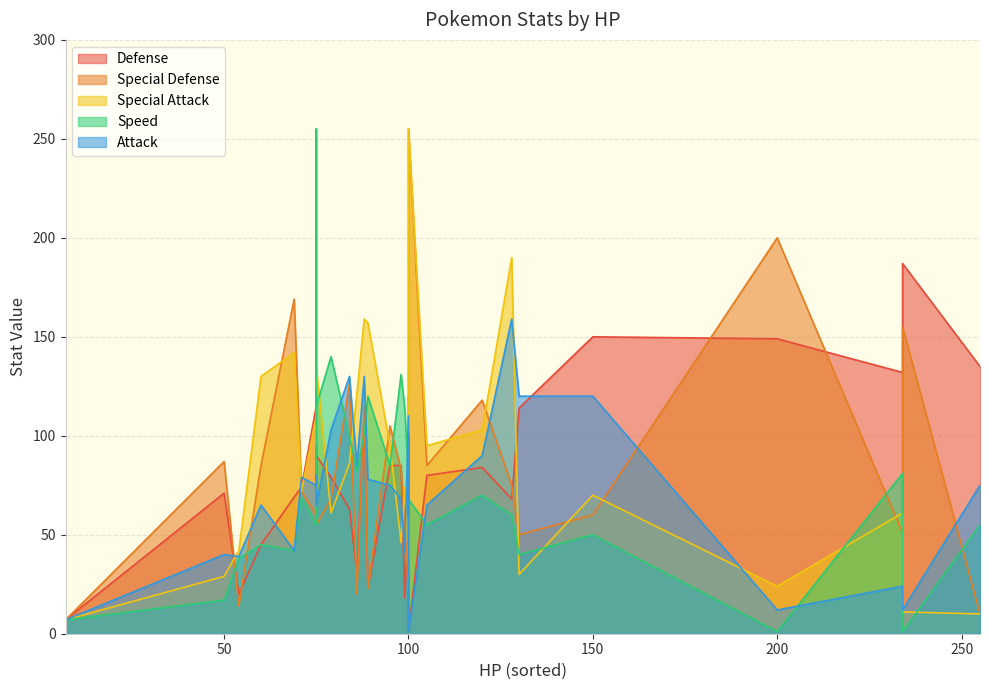

Which series changed the most between 2 and 7?

Special Defense